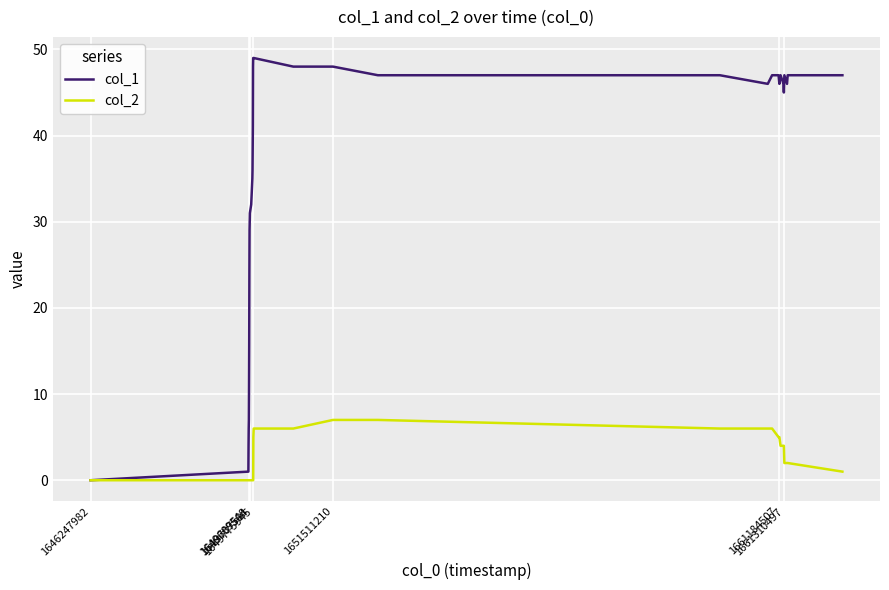

What is the difference between the second highest and minimum values in the col_1 series?

49